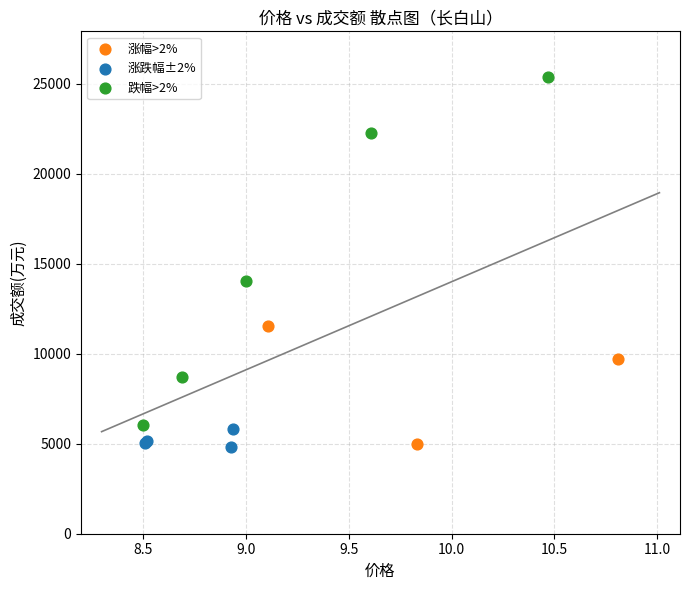

Which series contains the highest Y value?

跌幅>2%